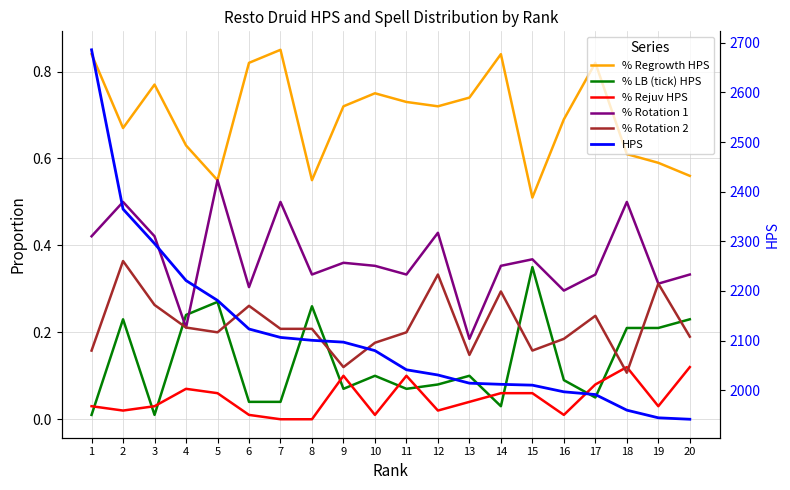

How many interior local peaks does the % Rotation 2 series have?

6